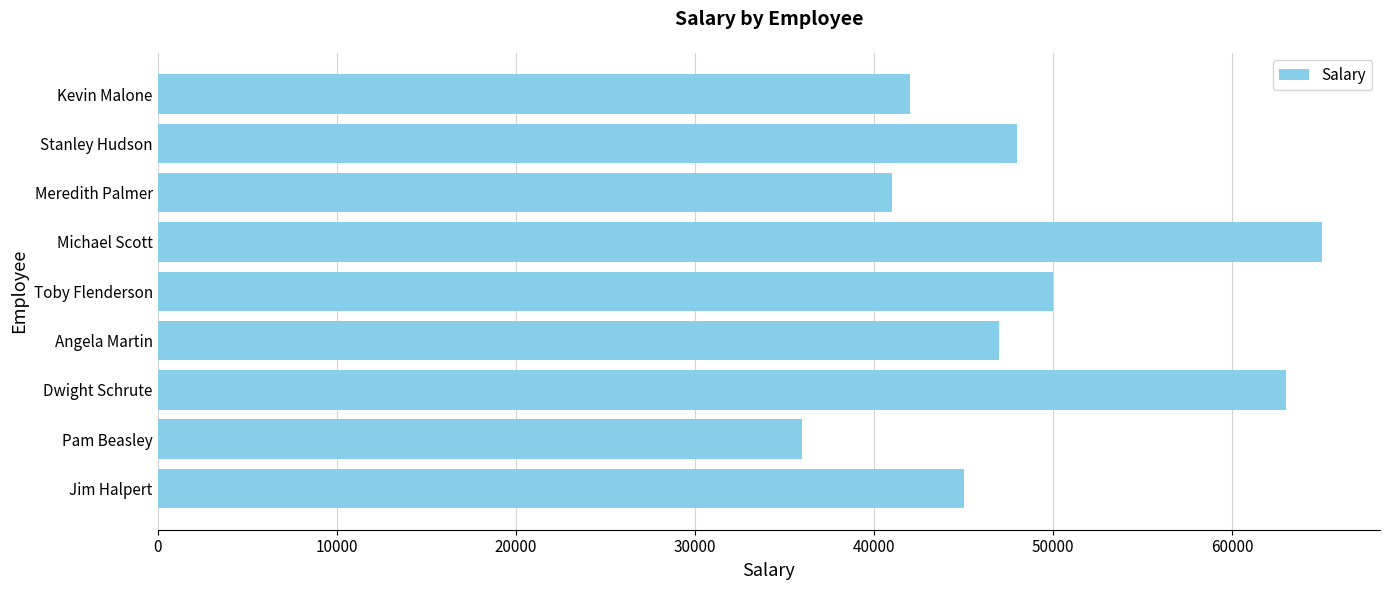

Where is the data nearest to the value 50500?

Toby Flenderson